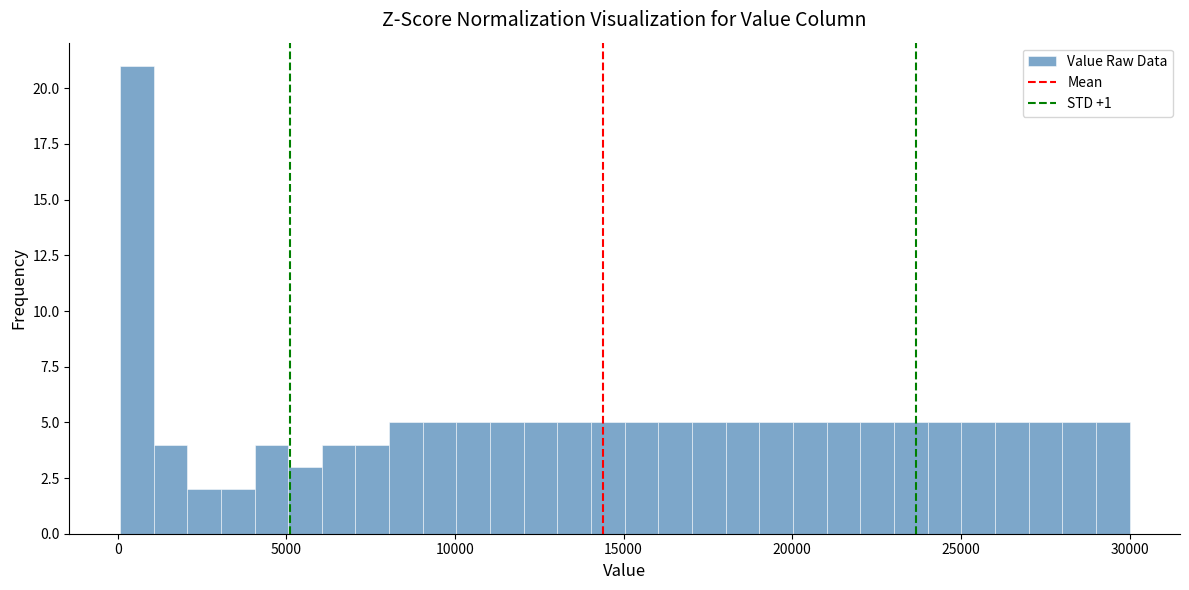

Around what value on the x-axis is the tallest bar? Give the approximate position of its centre, as read against the axis.

500